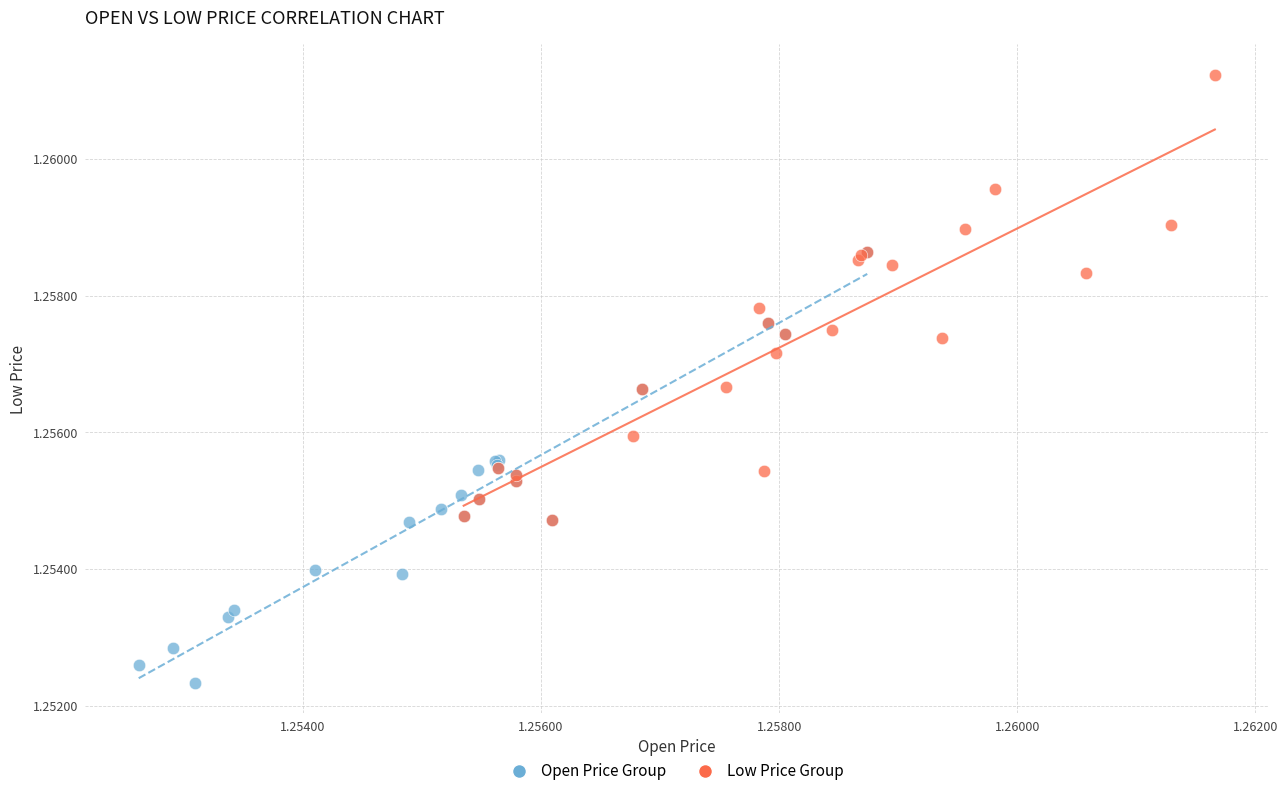

Which series reaches the minimum Y coordinate?

Open Price Group